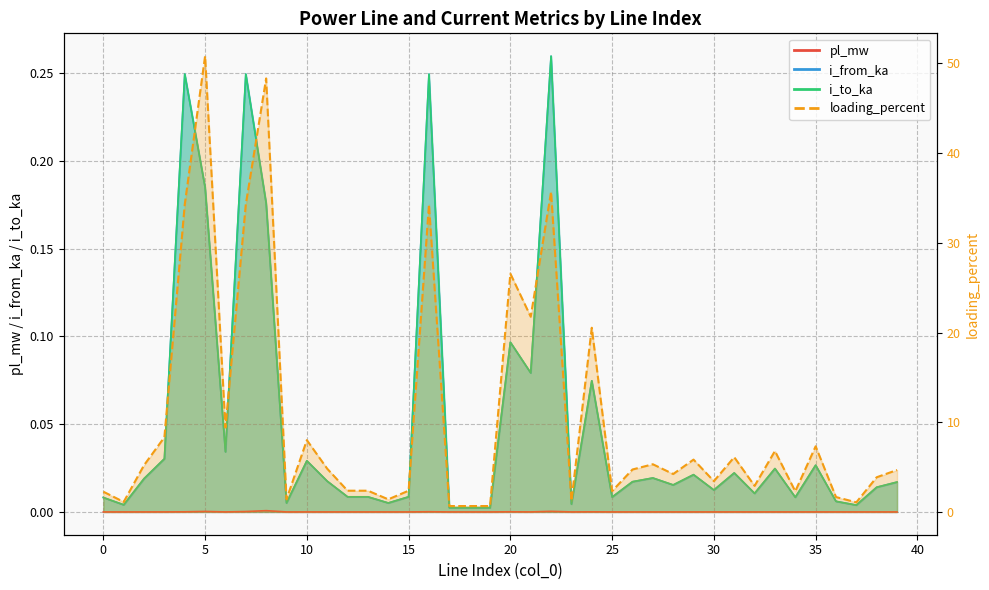

Which category has the lowest value across all series?

27